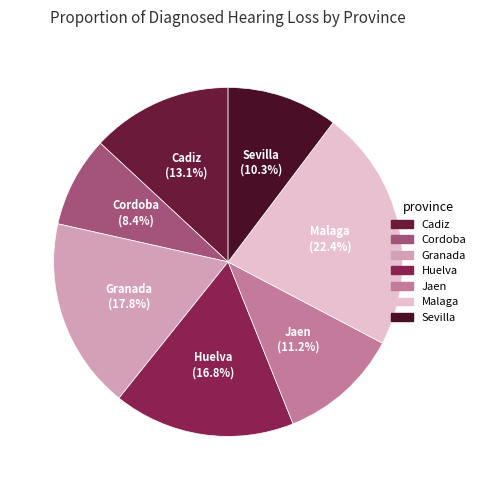

Which category has the smallest portion of the pie?

Cordoba